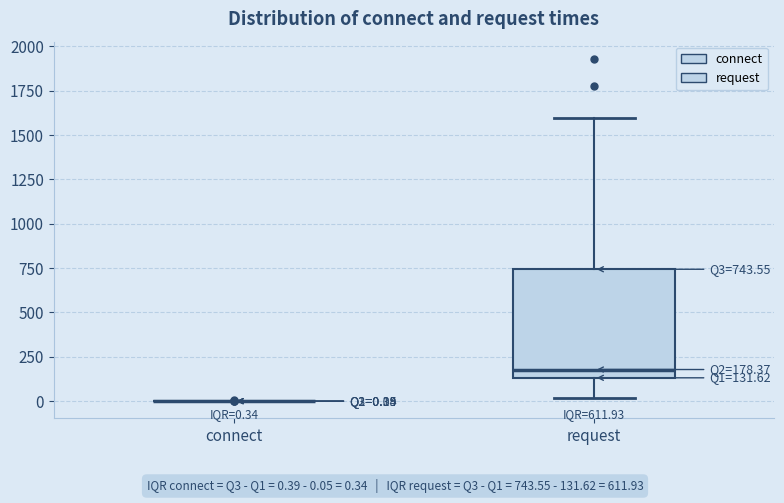

Which box is the tallest, from its lower edge to its upper edge?

request